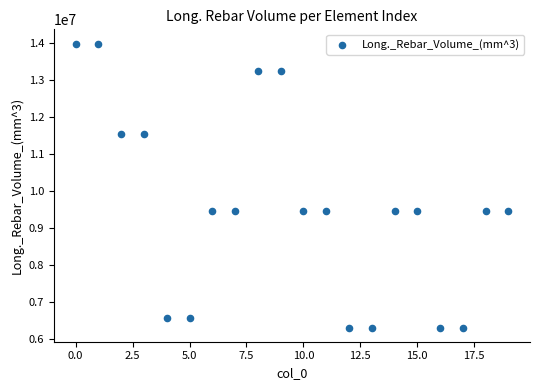

What is the range of Y values (max minus min)?

7686000